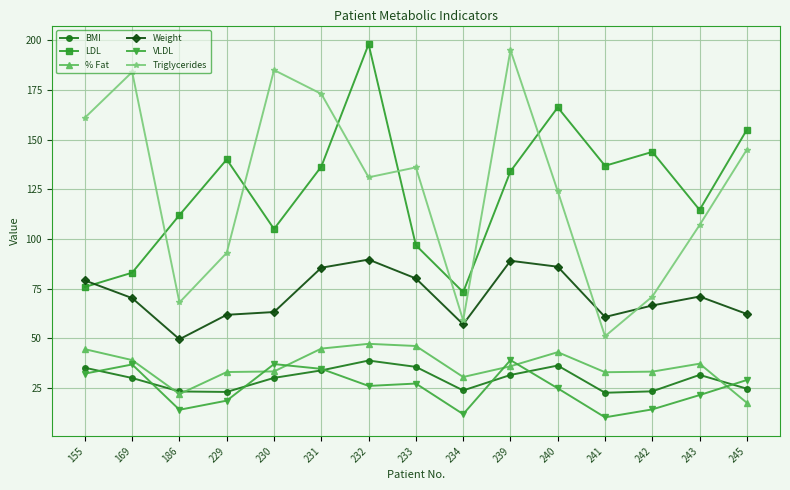

What are all the series names shown in the legend?

BMI, LDL, % Fat, Weight, VLDL, Triglycerides